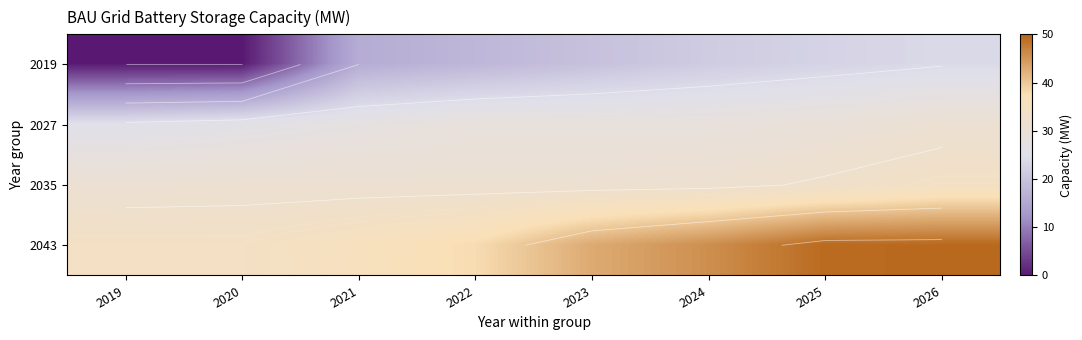

The value of 2019 at 2022 is 17.8. True or false?

True